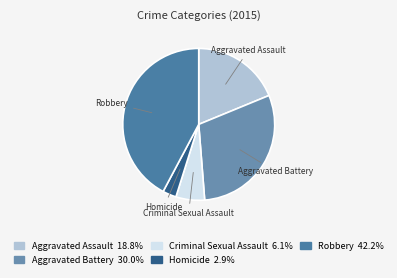

What is the ratio of the value at Criminal Sexual Assault to the value at Robbery?

0.1